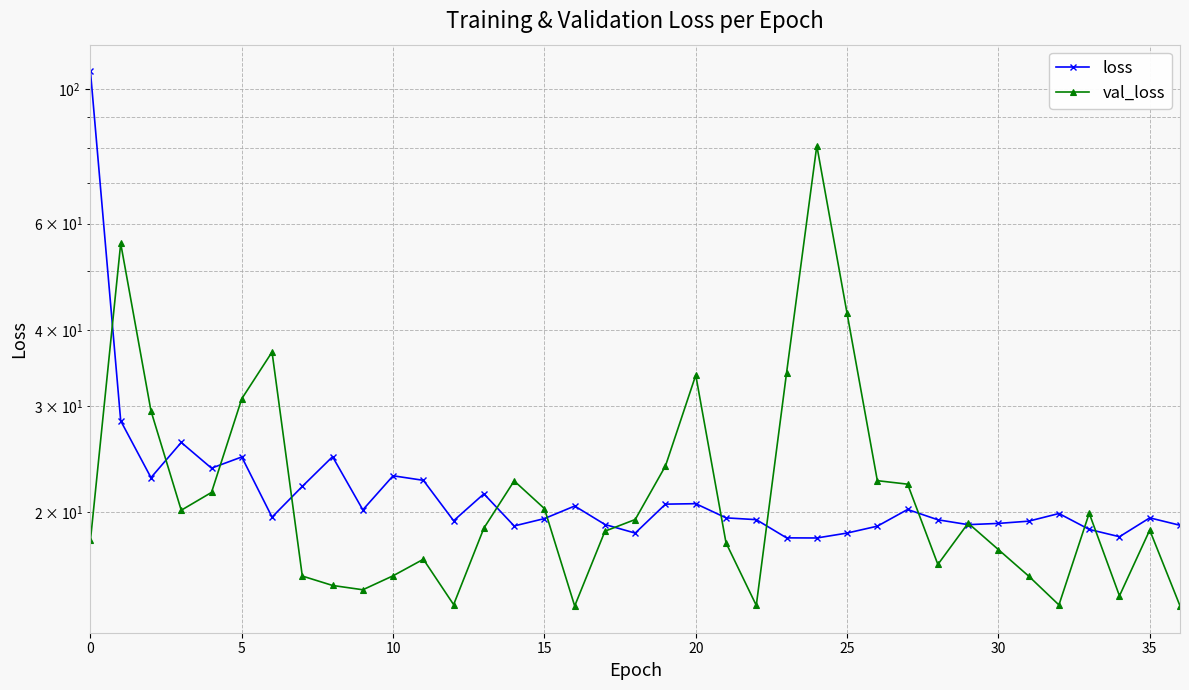

What is the label of the 23rd point from the left?

22